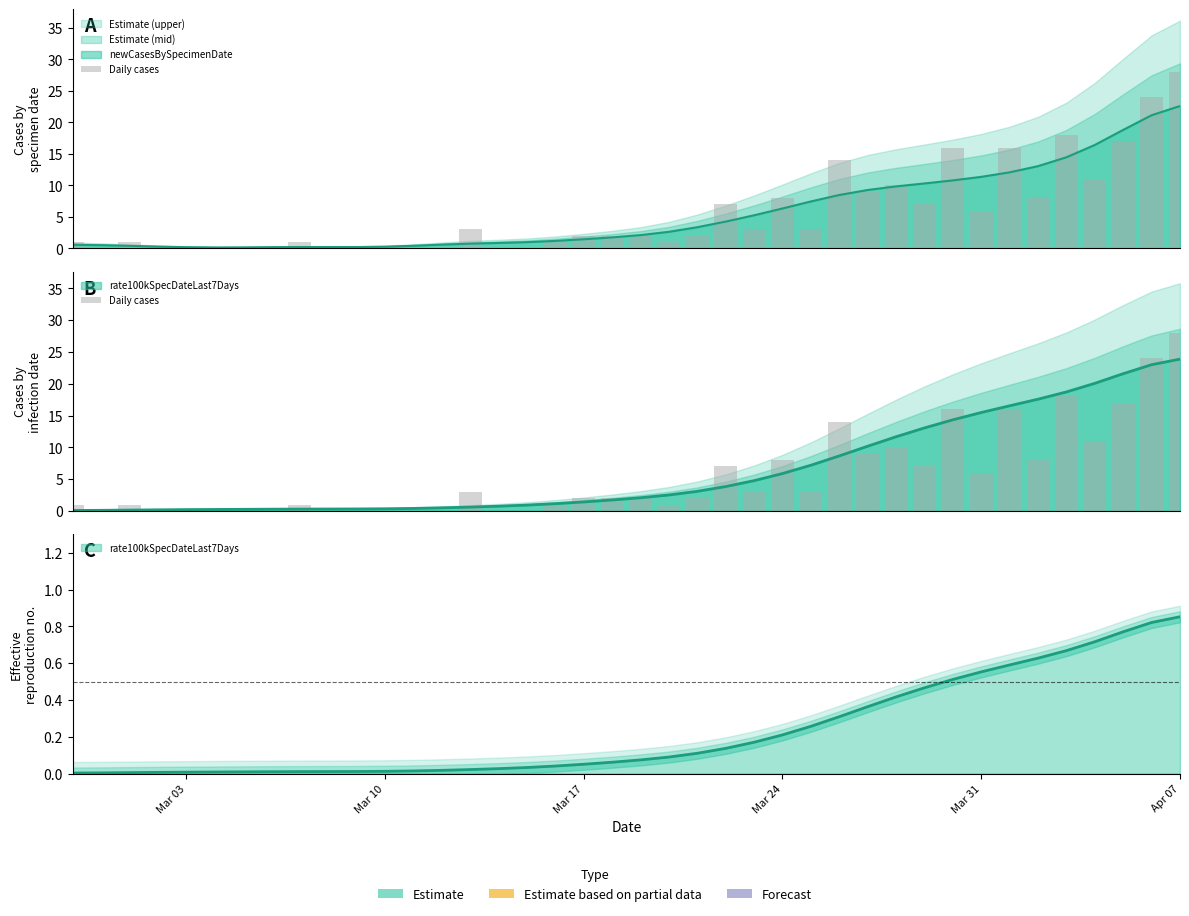

How many data points are less than 2?

18